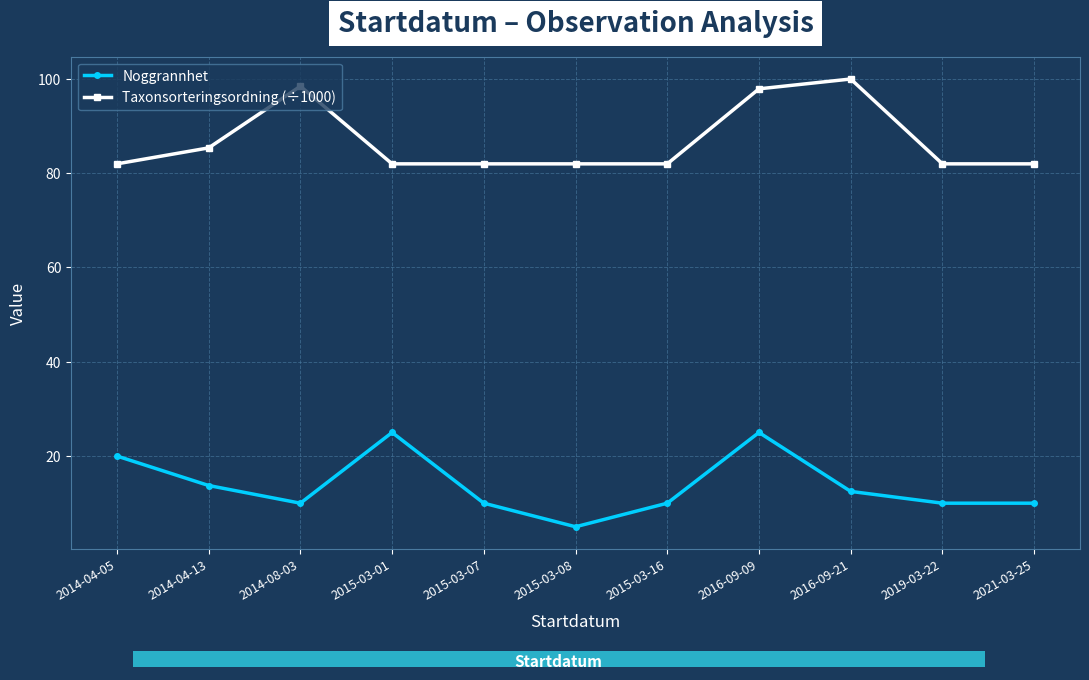

Which series has the widest spread of values?

Noggrannhet